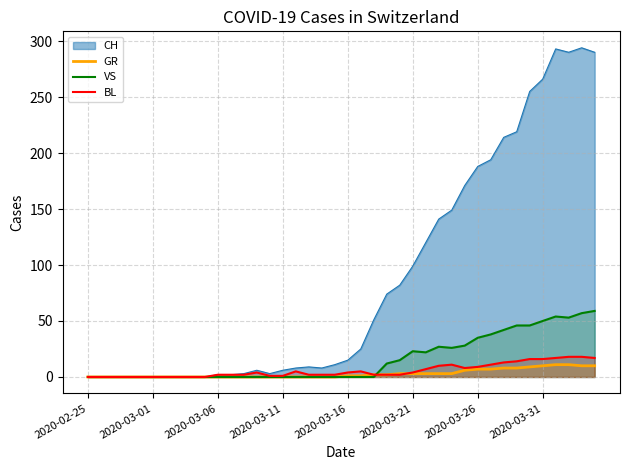

What is the maximum value shown in the chart?

294